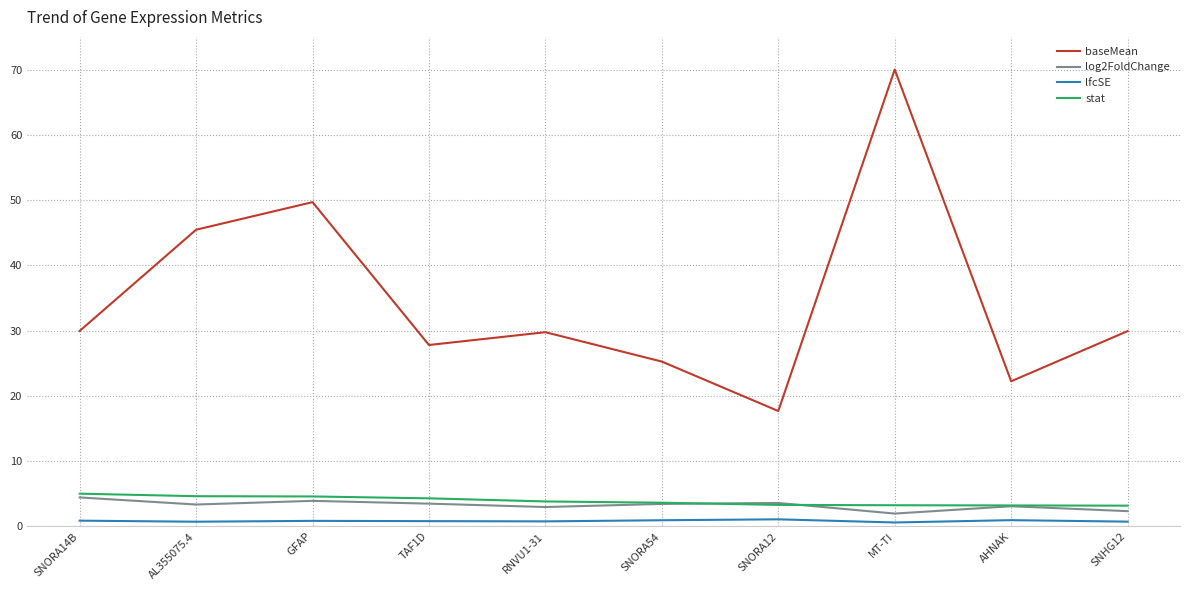

In lfcSE, how many points are lower than both neighbors (excluding endpoints)?

3